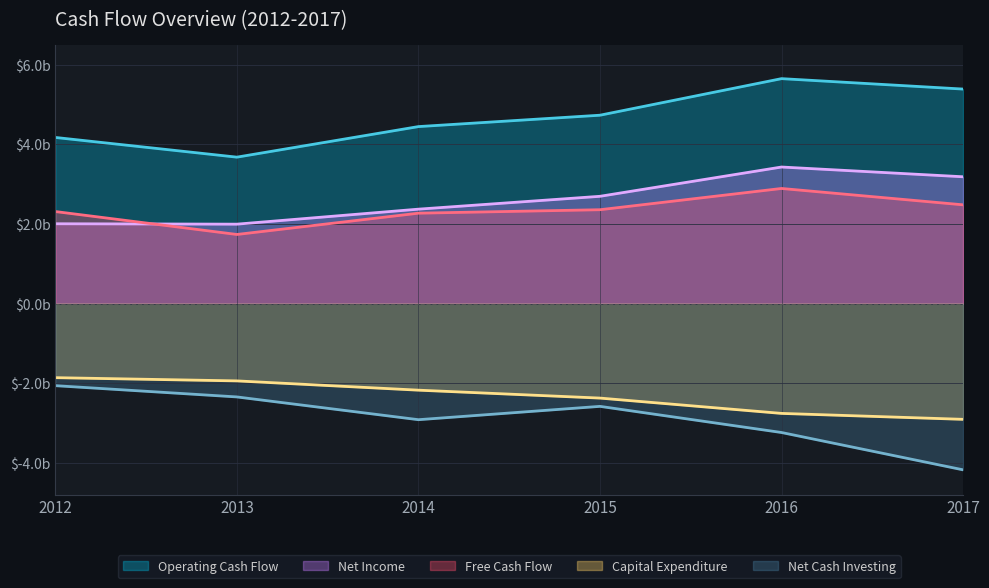

What is the value of the Net Cash Investing point at the 3rd from the left?

-2.9